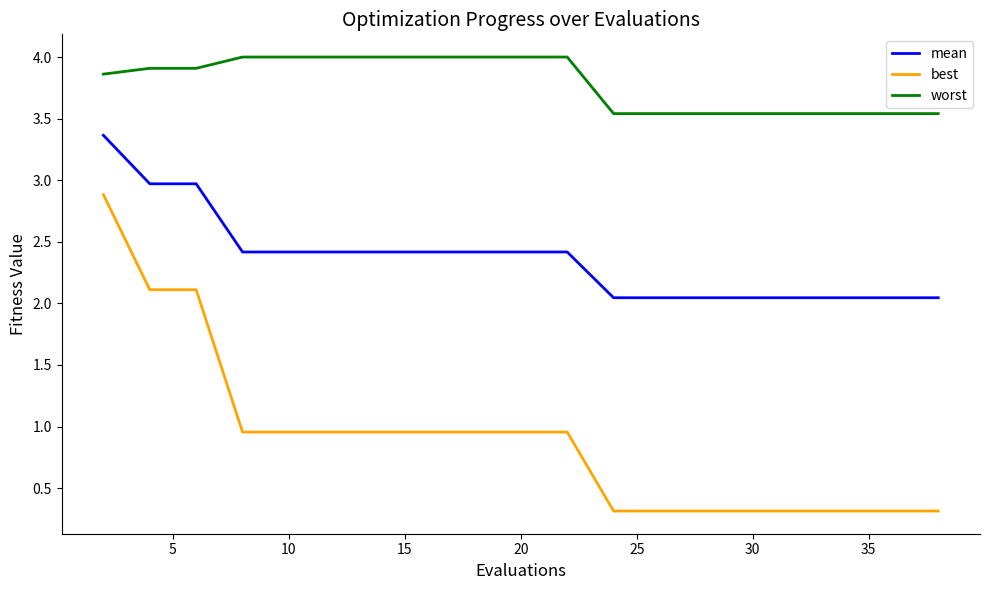

True or false: best and worst intersect in this chart.

False